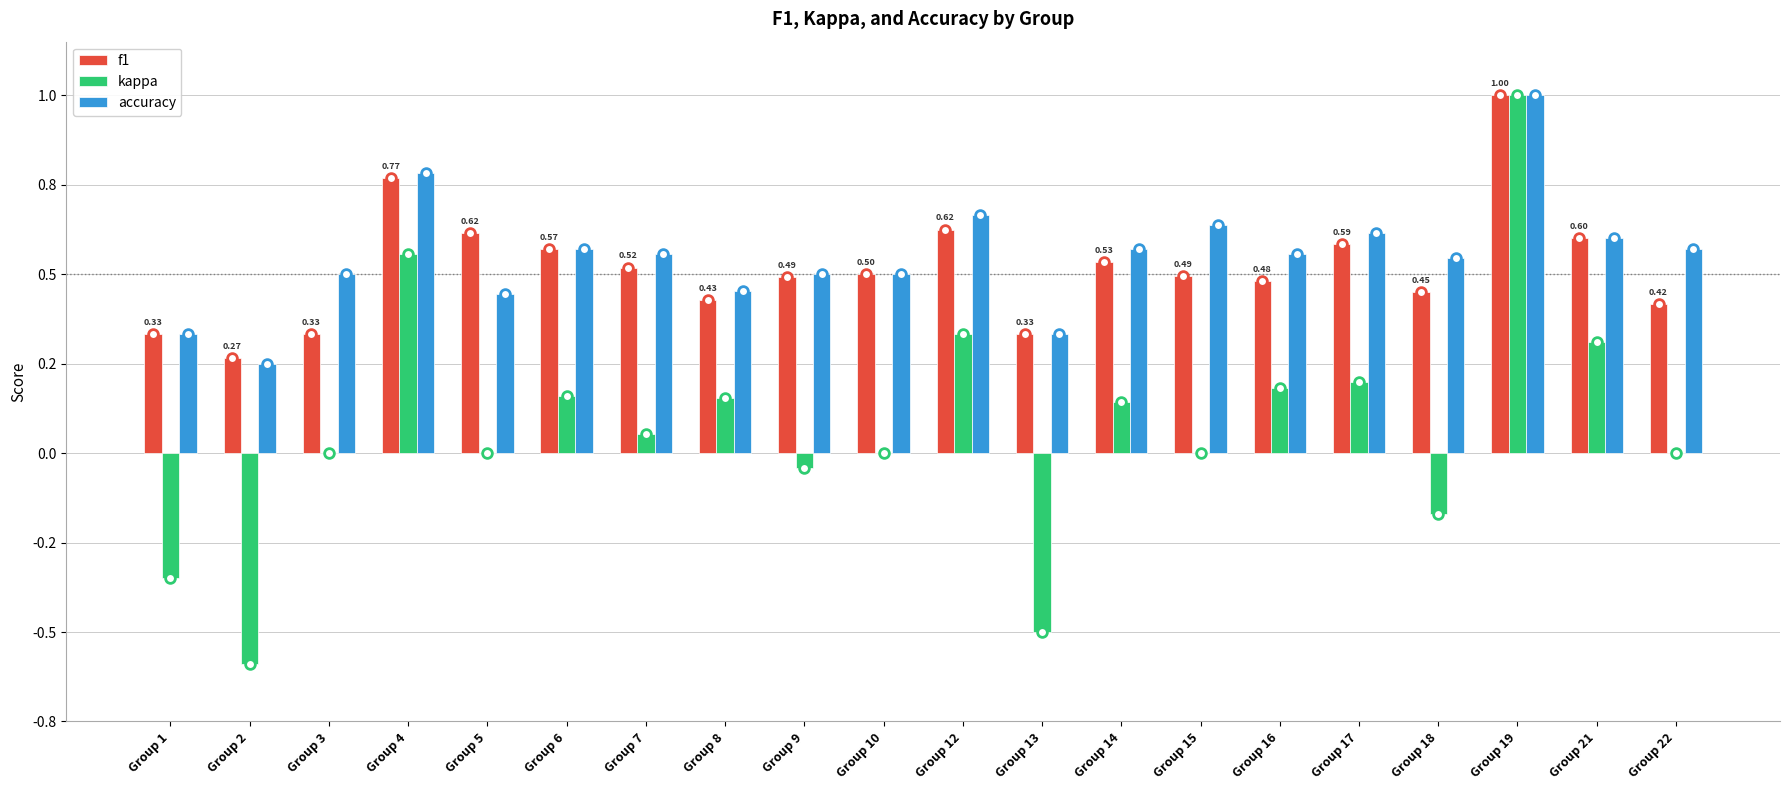

What are all the series names shown in the legend?

f1, kappa, accuracy